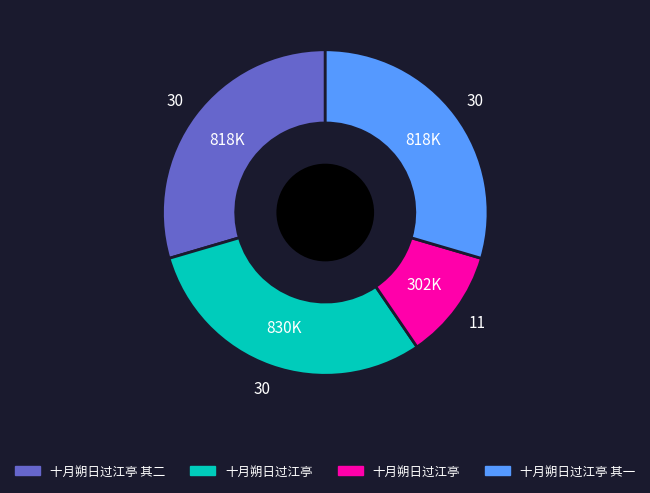

Is there any slice that represents more than half of the pie?

No